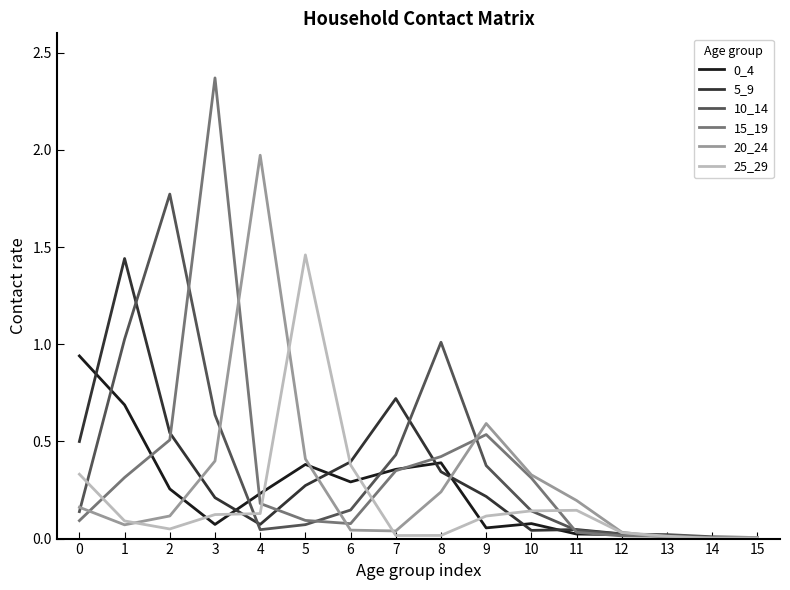

Which series has the largest range (max minus min)?

15_19